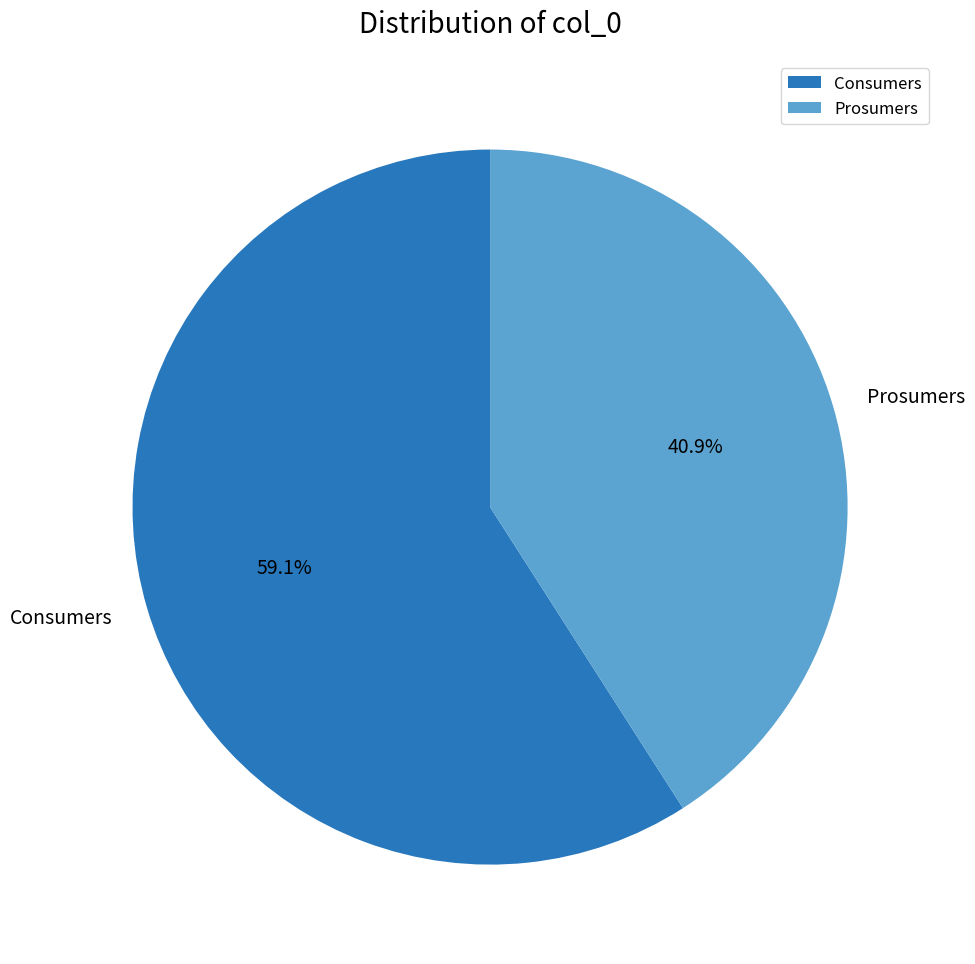

What percentage do Prosumers and Consumers together represent?

100.0%